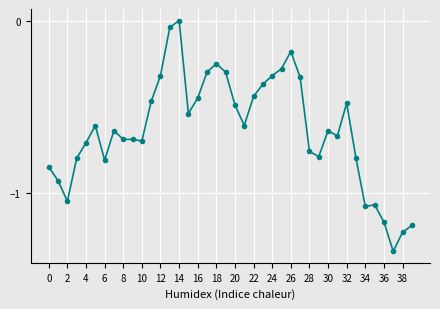

What is the difference between the maximum and minimum values?

1.3